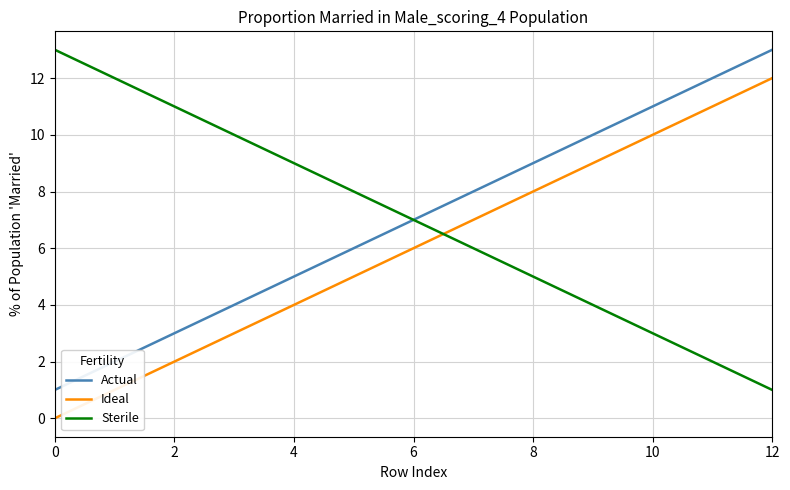

What is the difference between the maximum and second lowest values in the Ideal series?

11